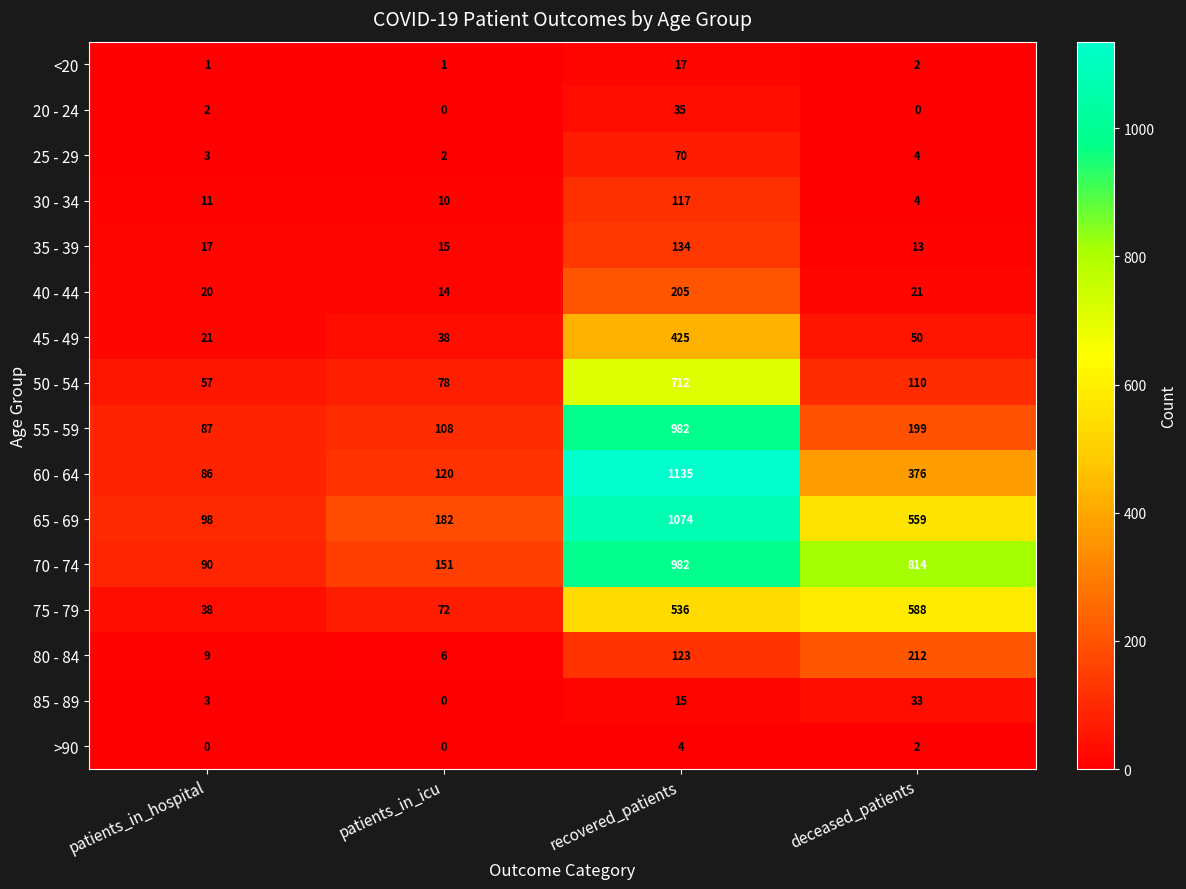

What is the difference between the second highest and minimum values in the 30 - 34 series?

7